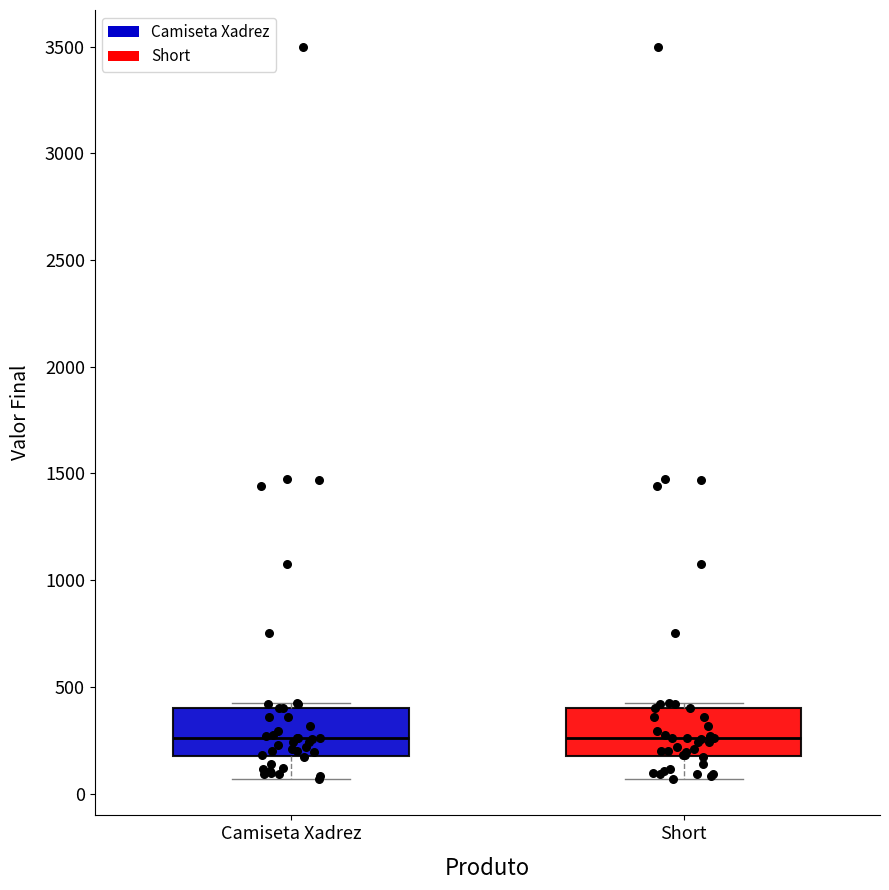

Where is the upper edge of the box for Short on the y-axis? The values are not printed on the chart, so give them approximately, as read against the axis.

400